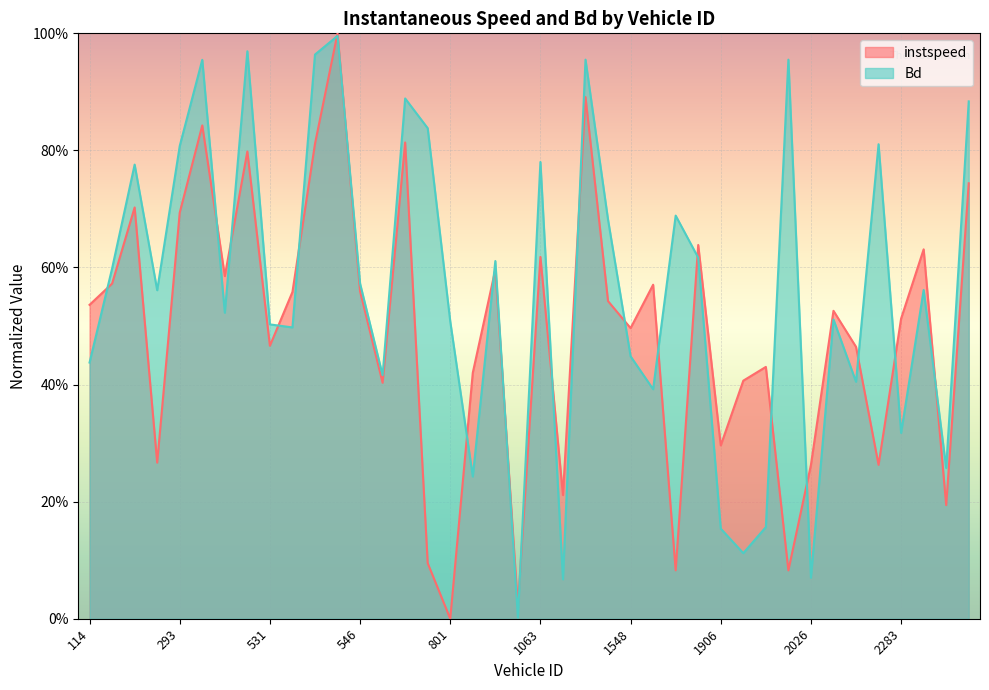

Between 288 and 1519, which is larger?

1519